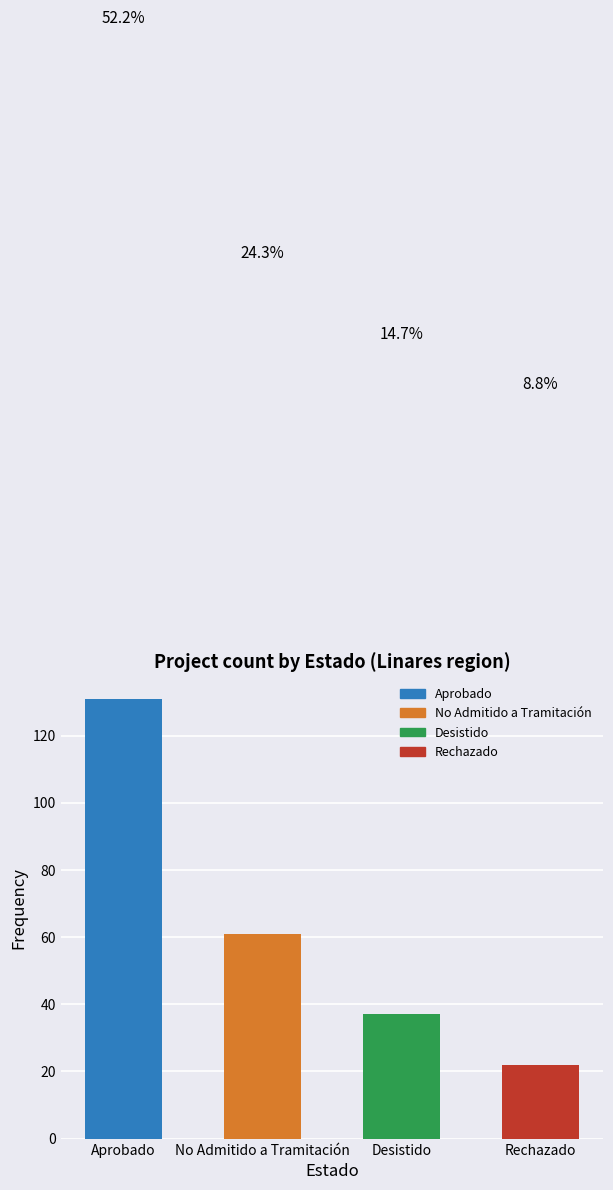

What is the sum of all values?

251